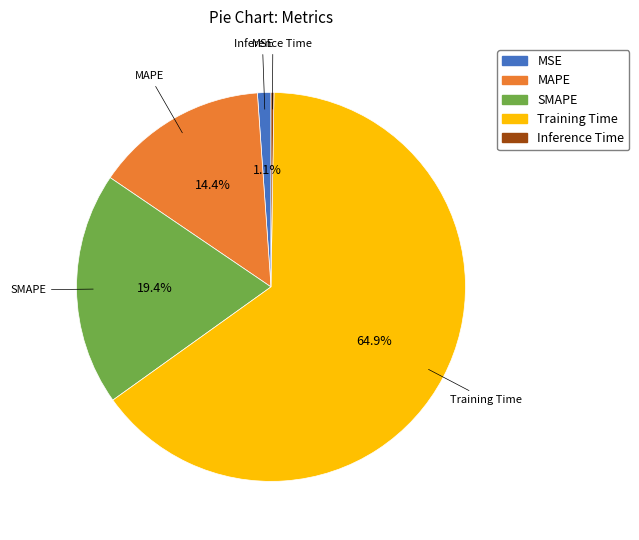

Which slice represents more than half of the pie?

Training Time